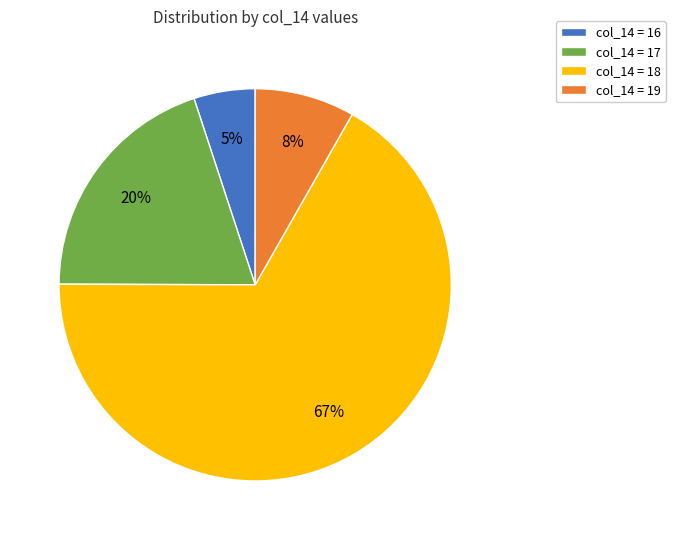

What percentage is the col_14 = 18 slice, to the nearest percent?

67%